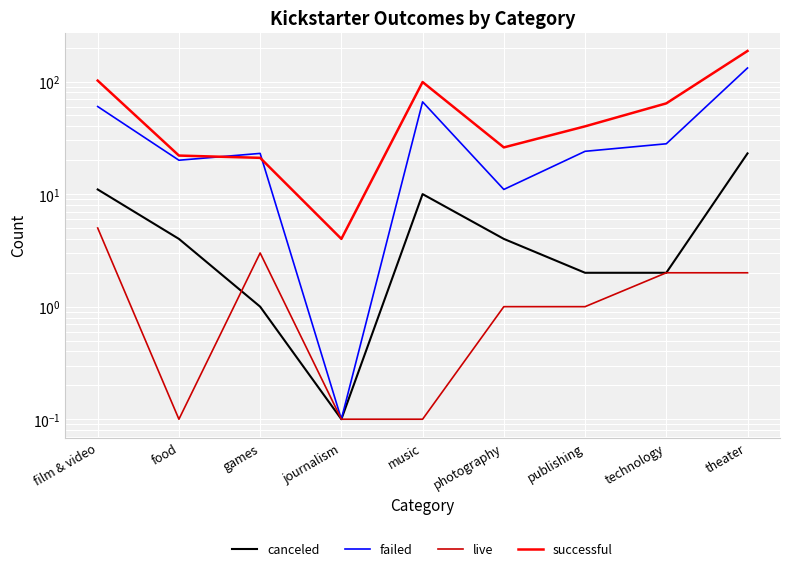

What is the average value of the canceled series?

6.3